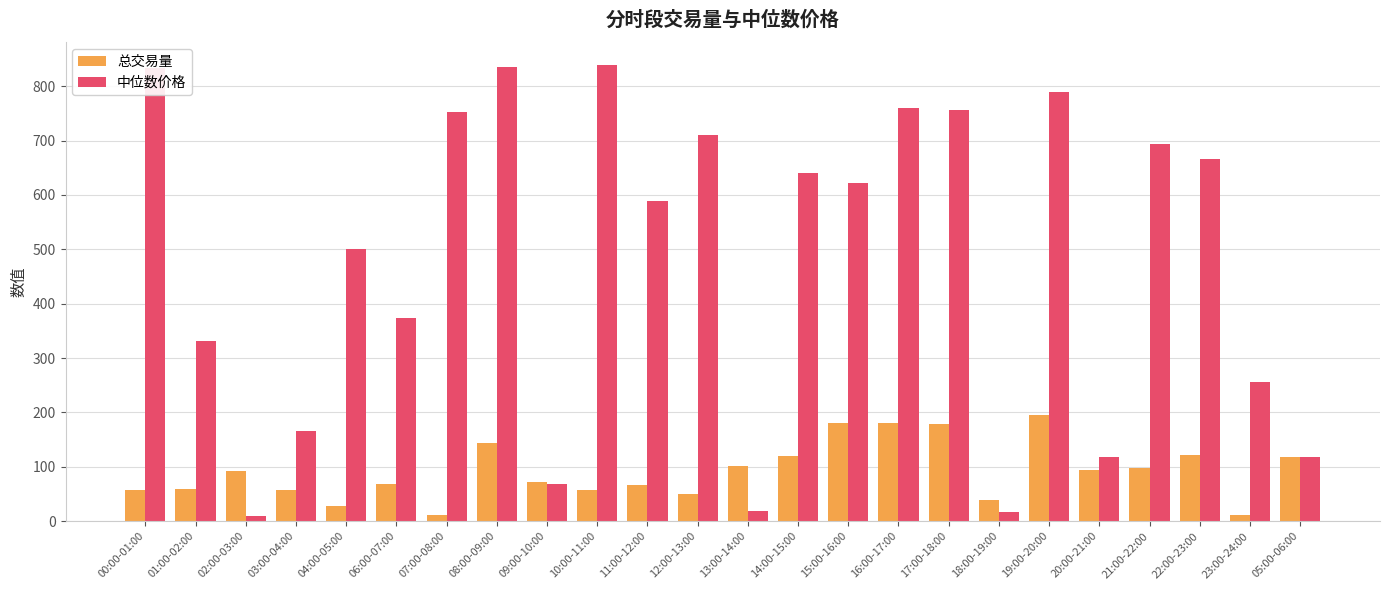

At 22:00-23:00, list the series in order from largest to smallest.

中位数价格, 总交易量